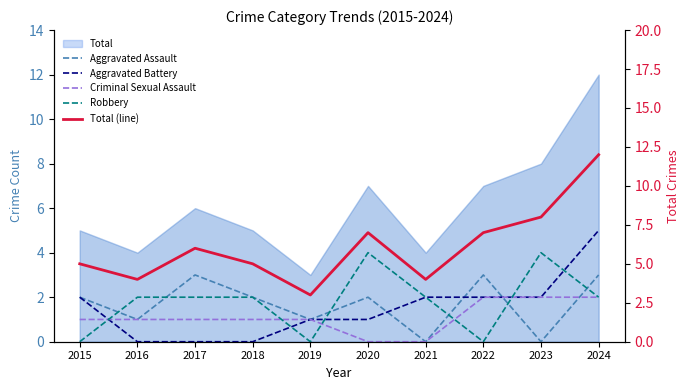

Which series has the largest range (max minus min)?

Total (line)